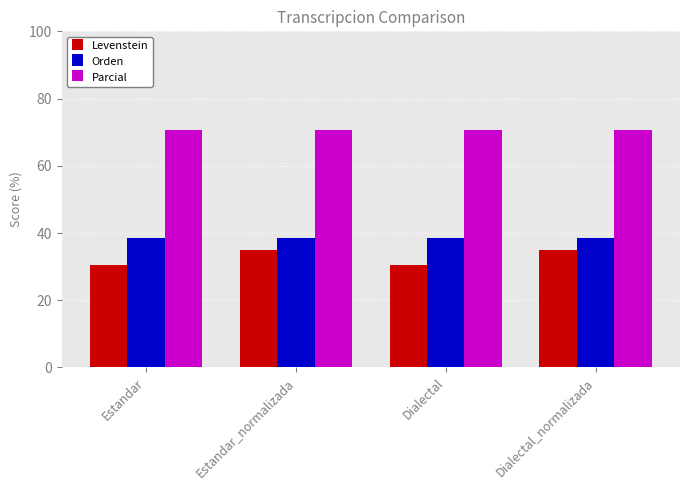

What is the difference between the highest and lowest values at Dialectal_normalizada?

35.7